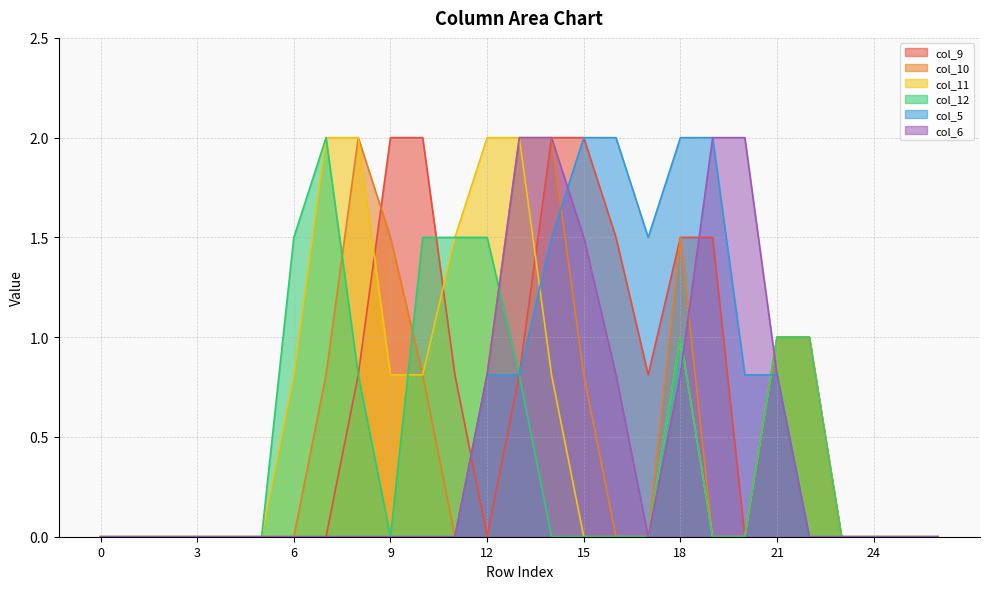

What is the difference between the highest and lowest values at 11?

1.5